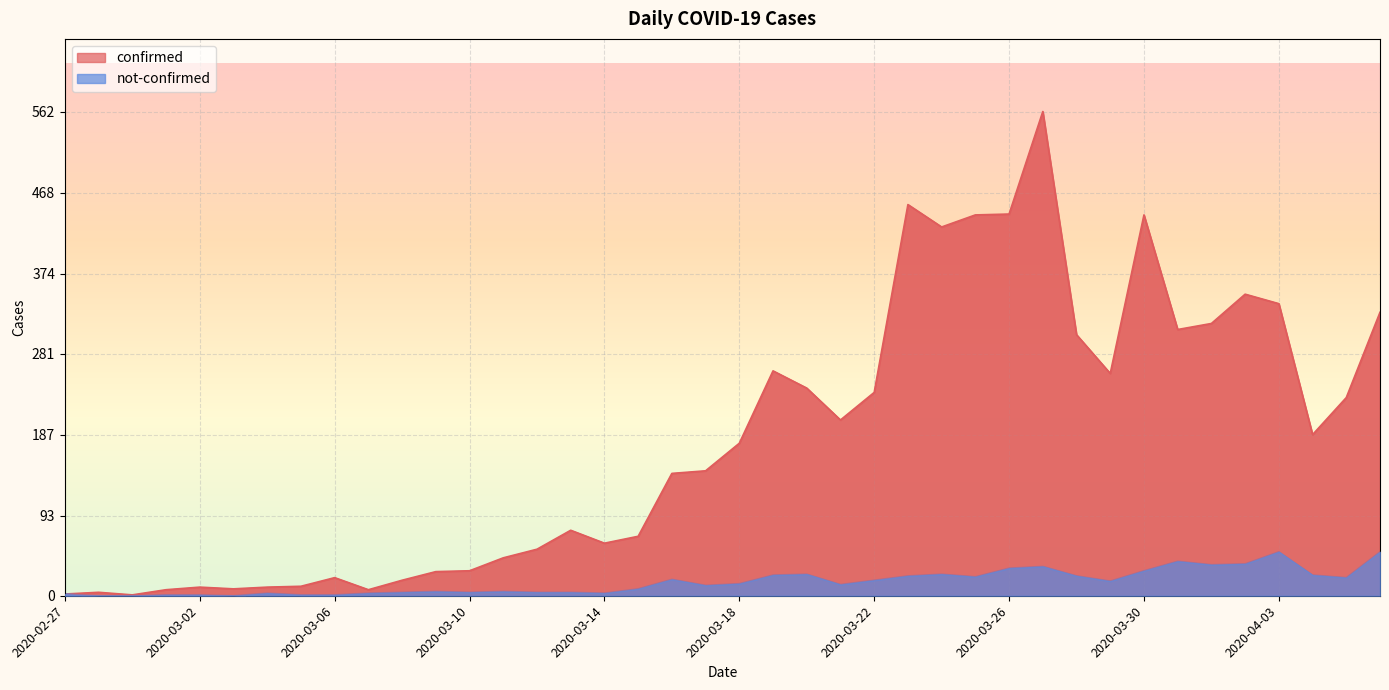

True or false: not-confirmed and confirmed intersect in this chart.

False